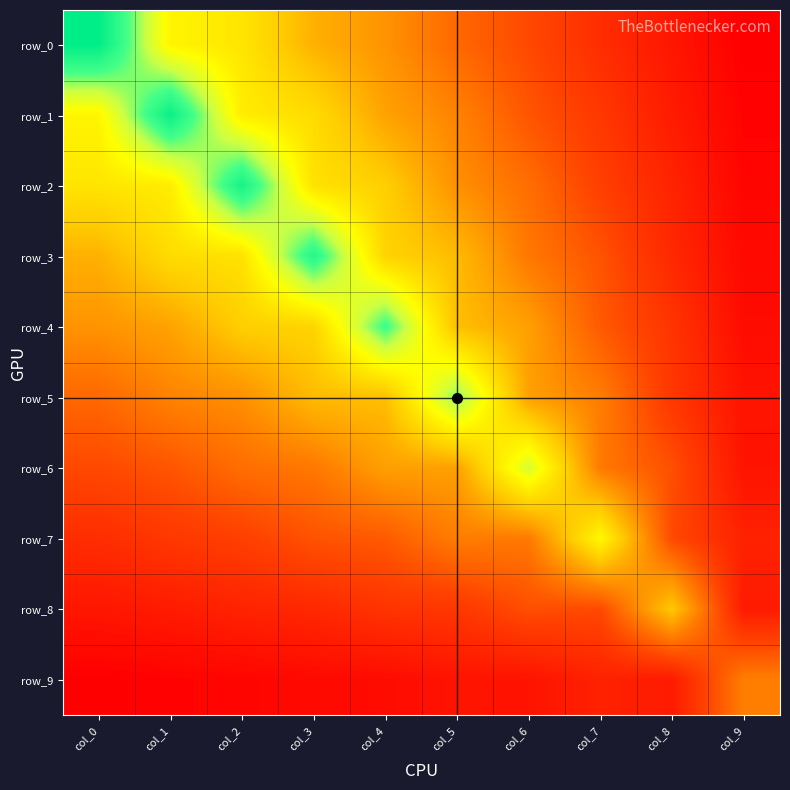

How many data points in row_6 are less than 2?

4